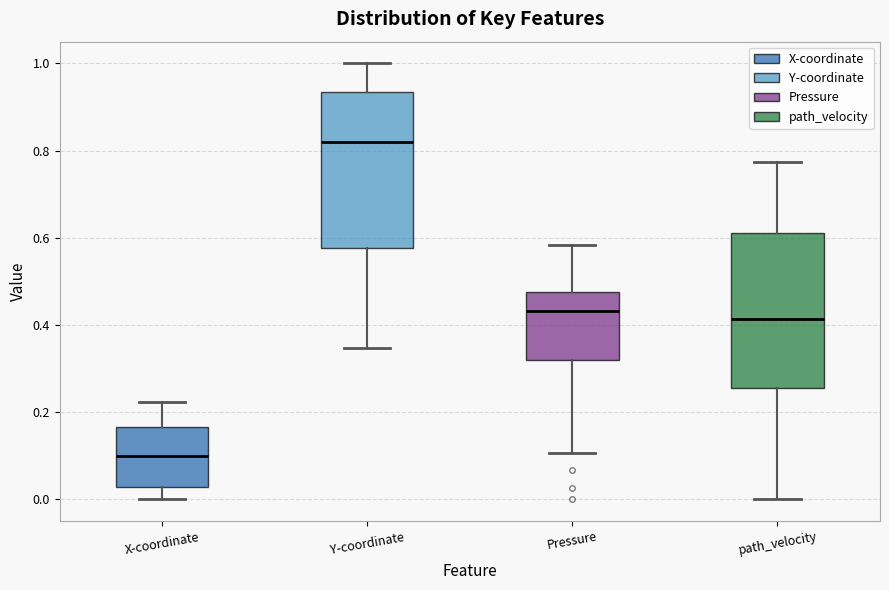

Where does the median line of the box for Pressure sit on the y-axis? The values are not printed on the chart, so give them approximately, as read against the axis.

0.44